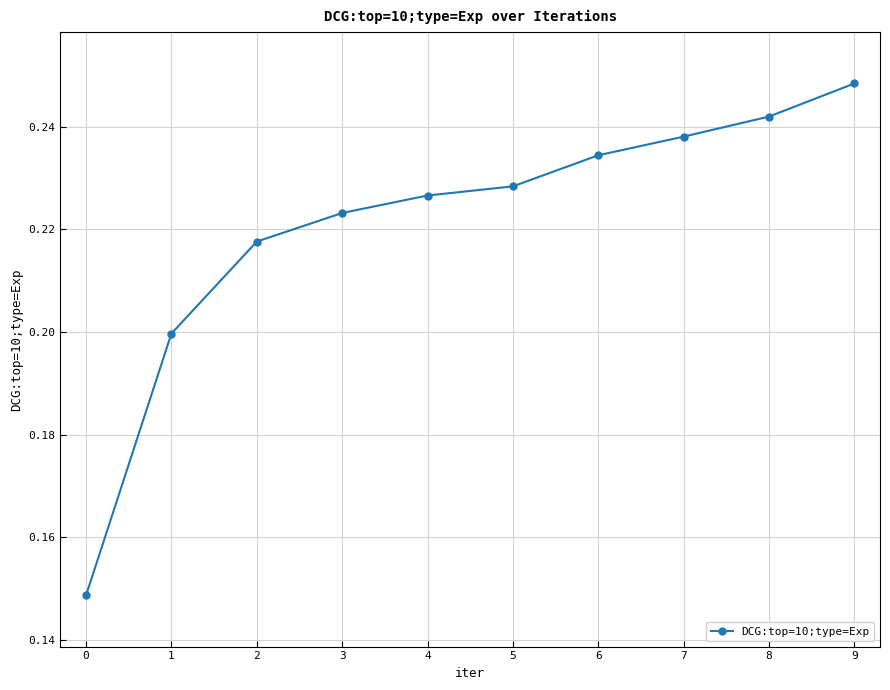

Is this an area chart (filled region under the line)?

No